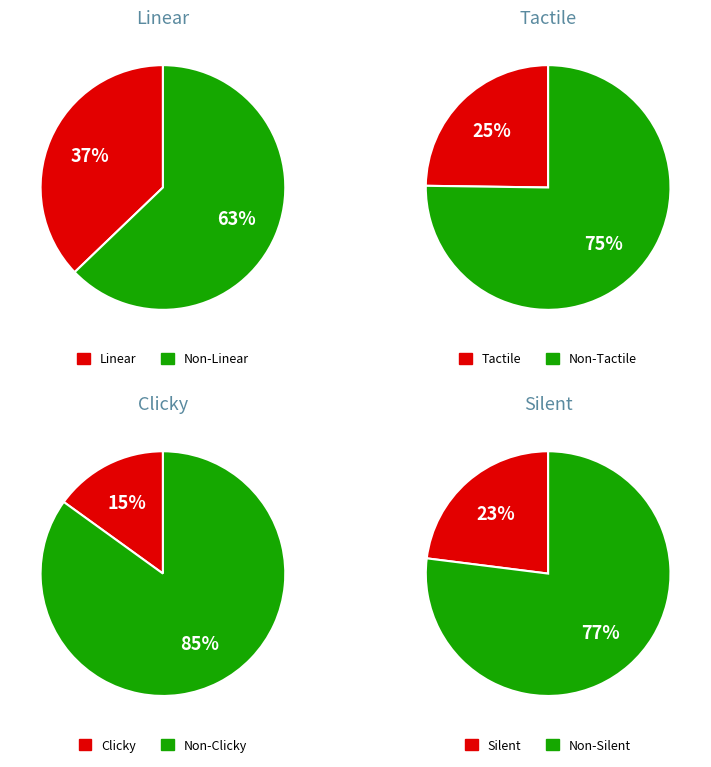

Is Tactile the majority of the pie?

No